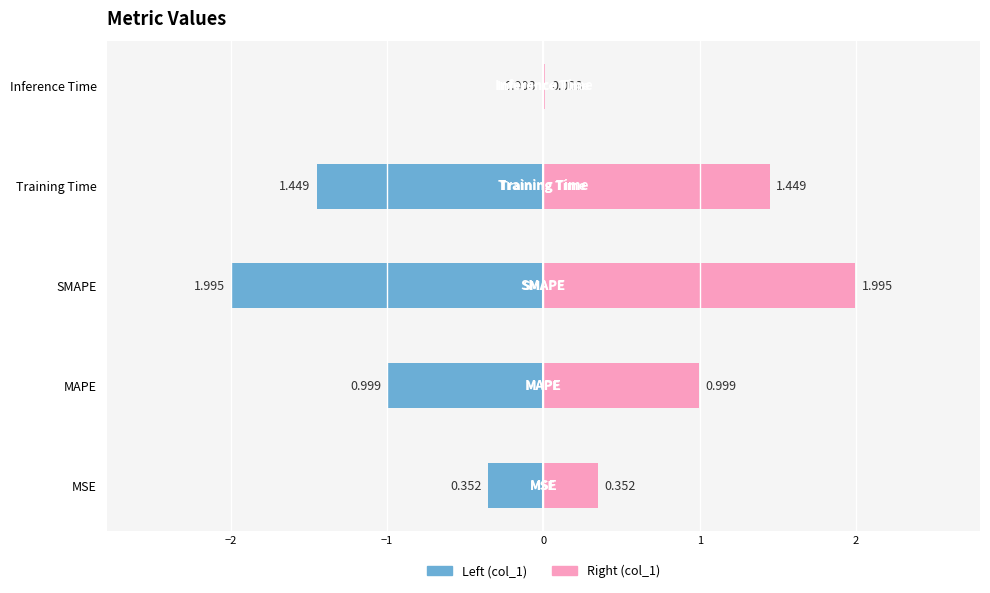

Reading left to right, transcribe all the data shown in this chart.

MSE=0.4	MAPE=1.0	SMAPE=2.0	Training Time=1.4	Inference Time=0.0